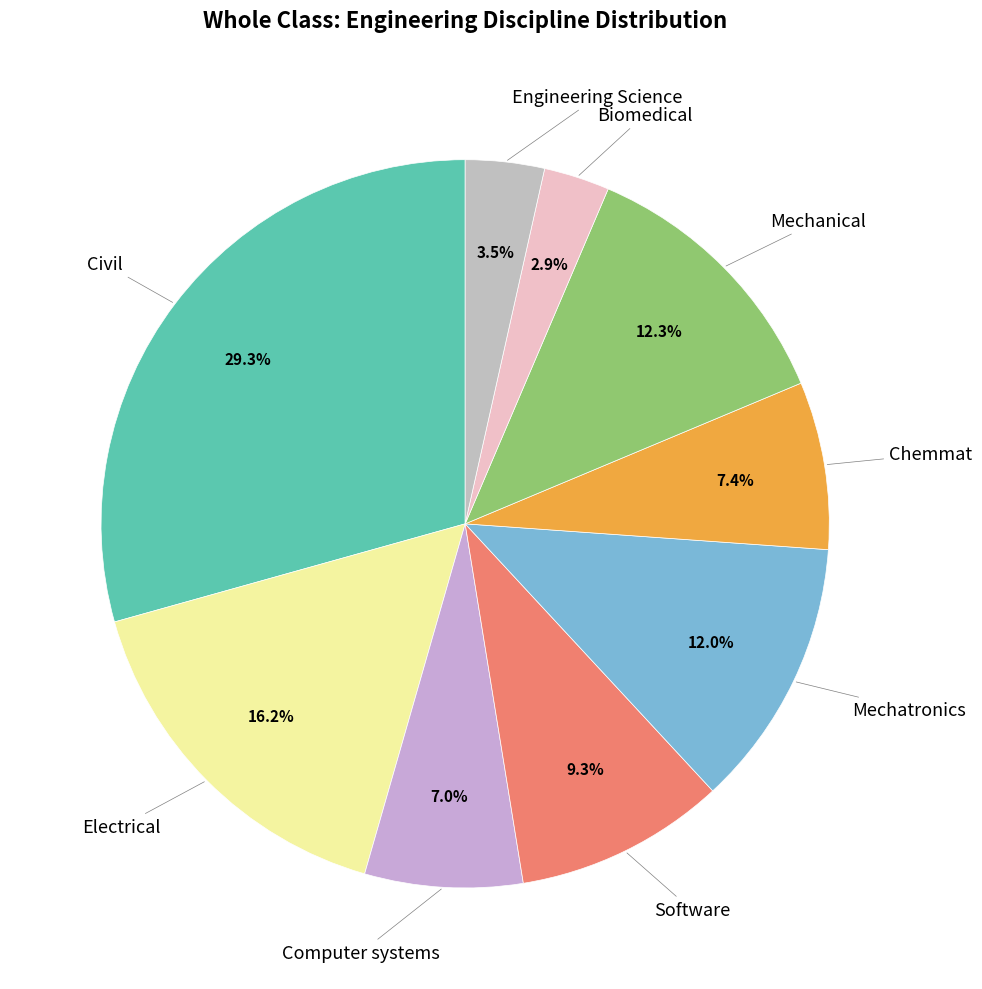

Count the number of slices in the pie.

9